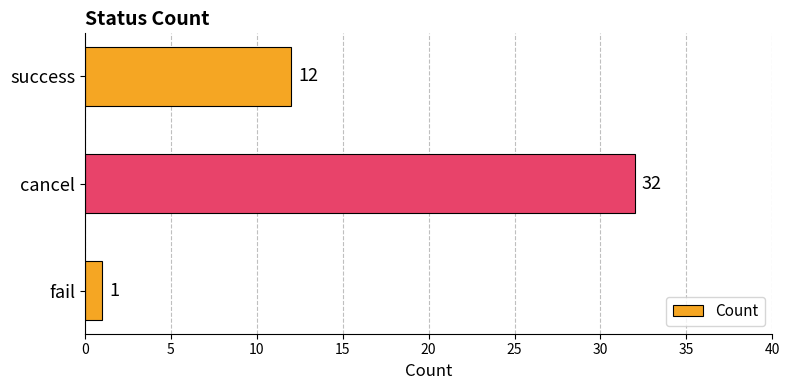

How many bars are there in total?

3